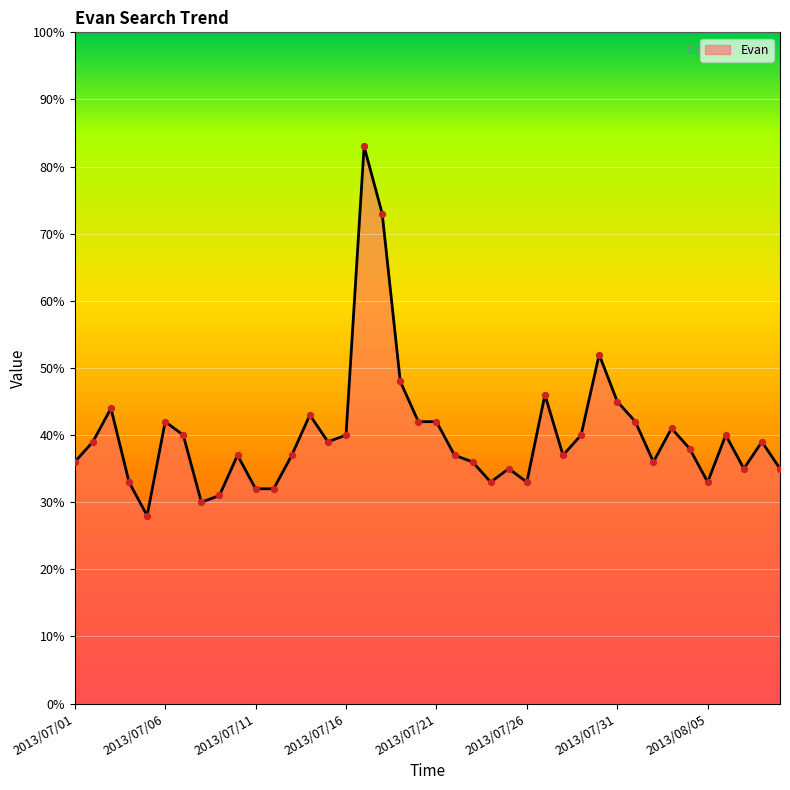

What is the minimum value shown in the chart?

28